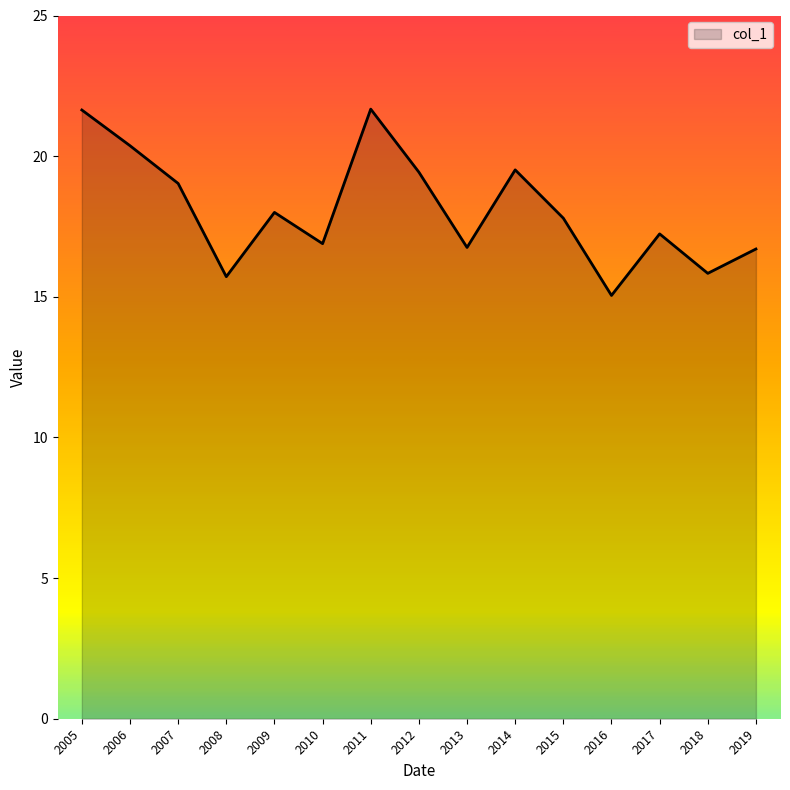

At which label does the data first exceed 17?

2005